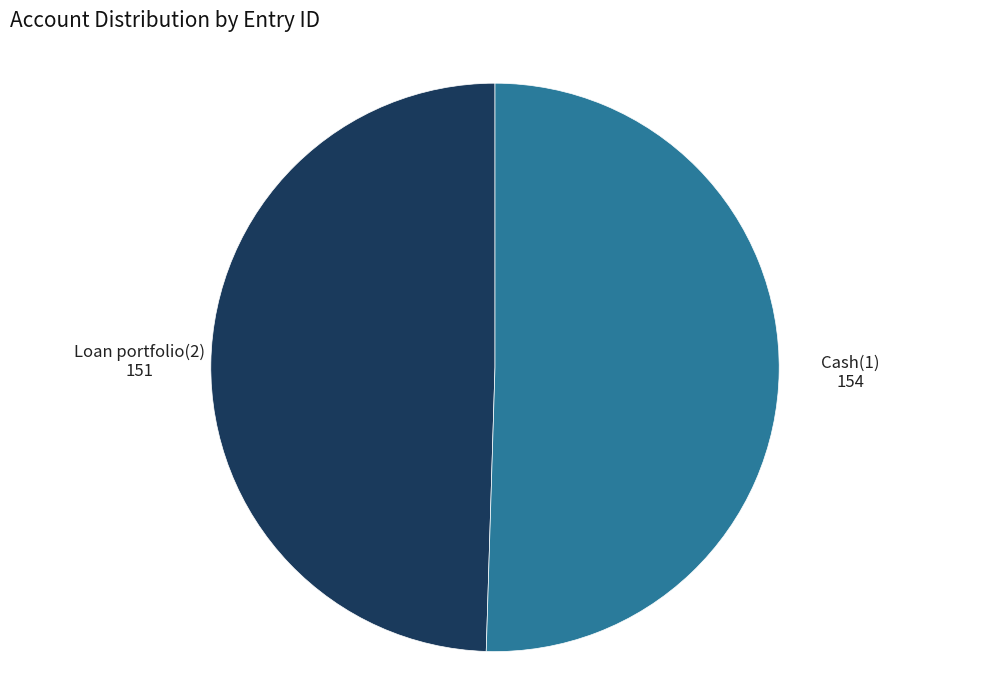

Count the number of slices in the pie.

2